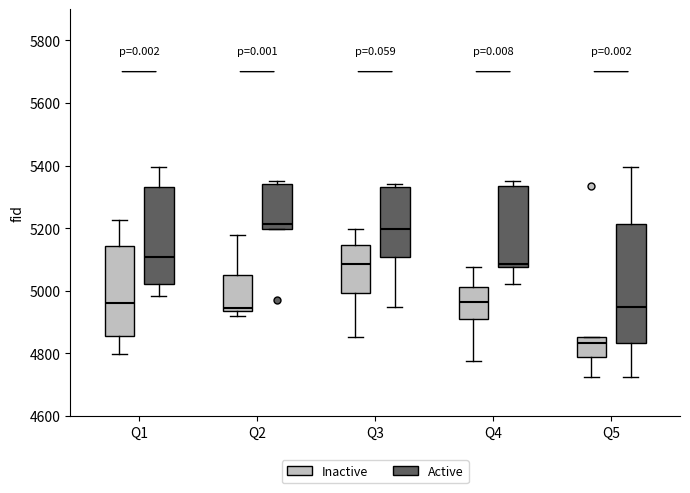

Which box is the tallest, from its lower edge to its upper edge?

Q5 (Active)